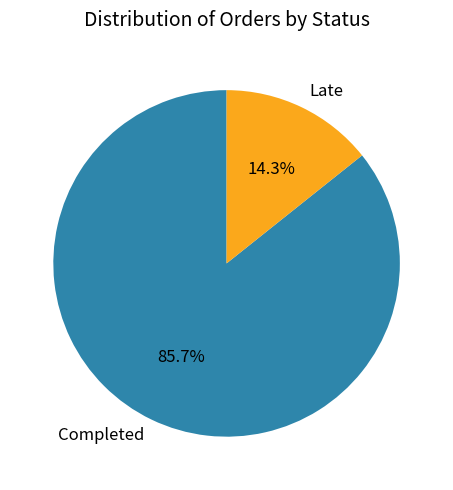

Rank the categories by value from lowest to highest.

Late, Completed